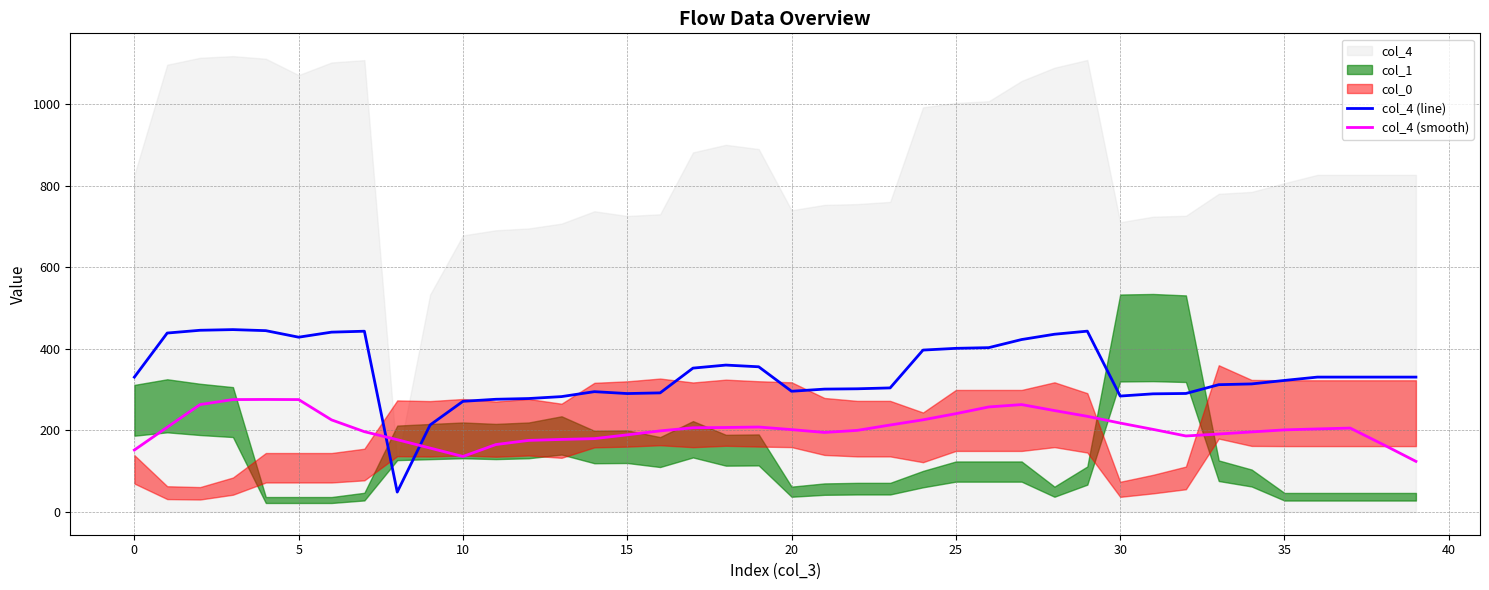

True or false: col_4 (smooth) and col_4 (line) cross at least once.

True